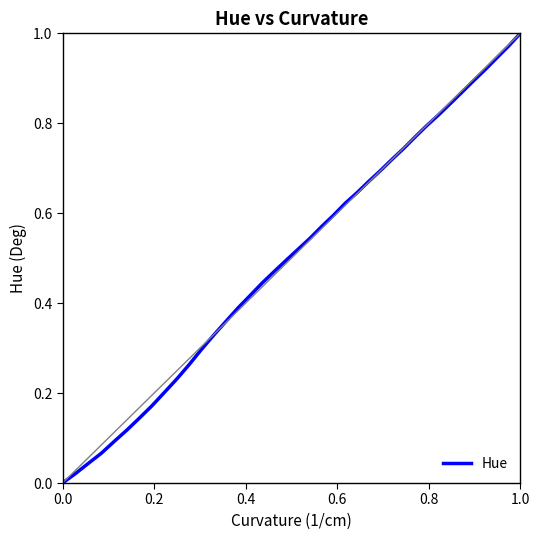

Does the chart display data point markers on the line(s)?

No